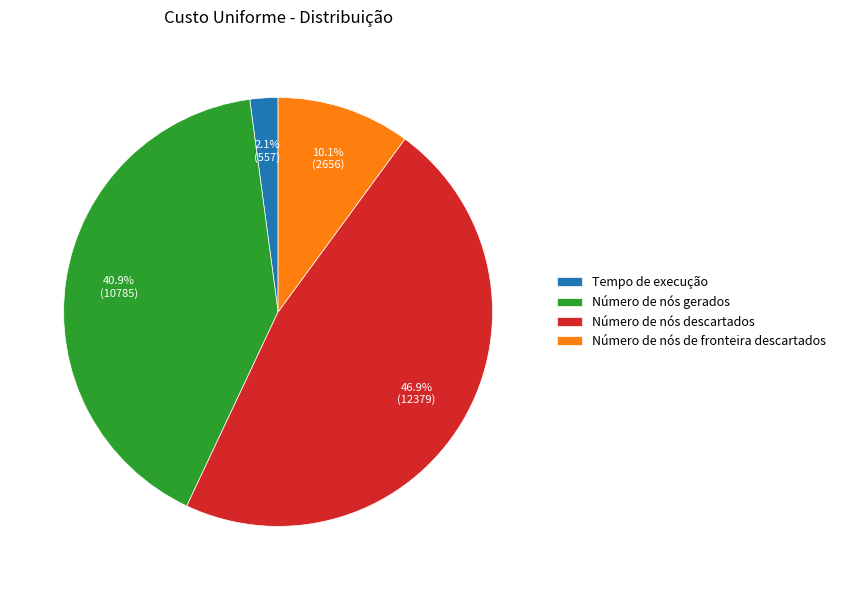

Rank the categories by value from highest to lowest.

Número de nós descartados, Número de nós gerados, Número de nós de fronteira descartados, Tempo de execução